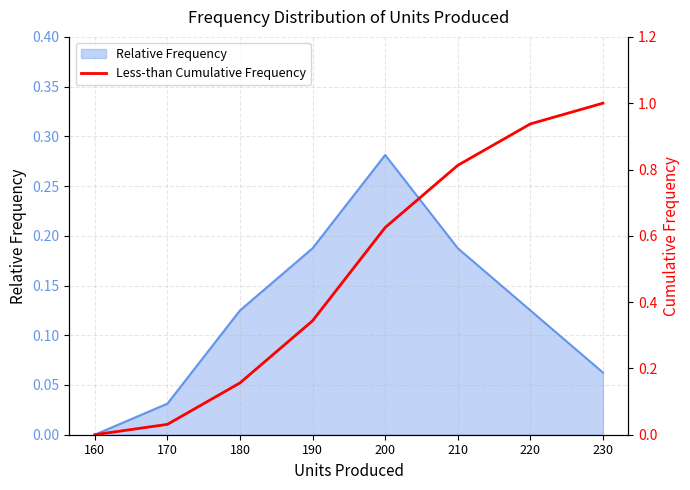

Where is the data nearest to the value 0?

160